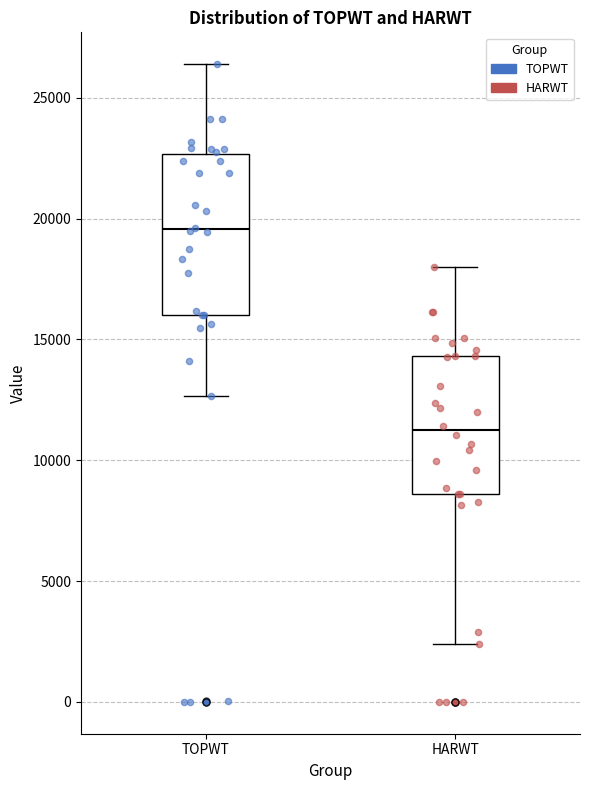

Which box has the highest median line?

TOPWT